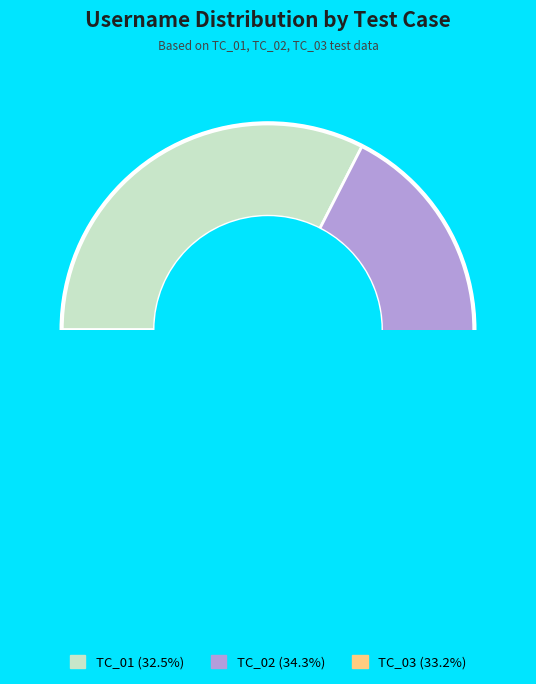

What is the ratio of the value at TC_03 to the value at TC_02?

1.0